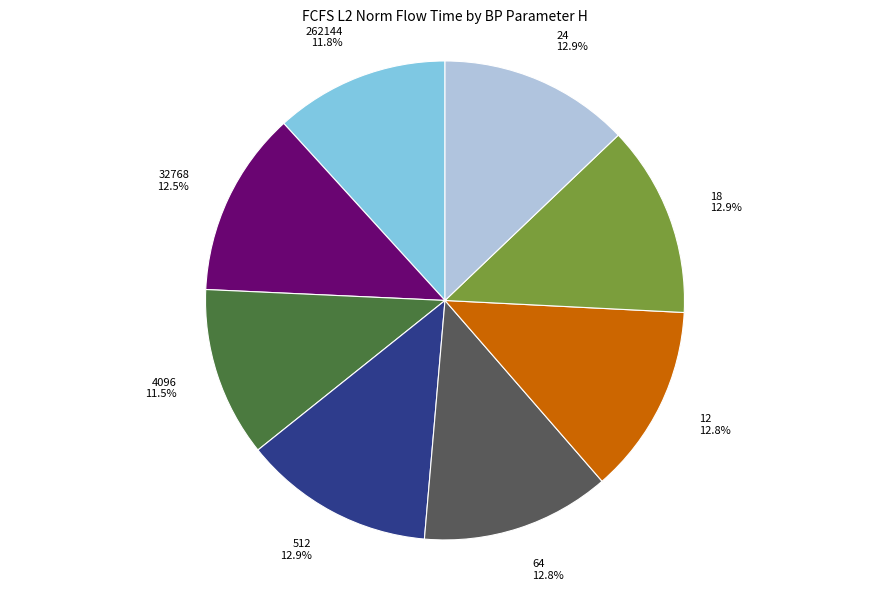

Does 12 account for over 50% of the chart?

No